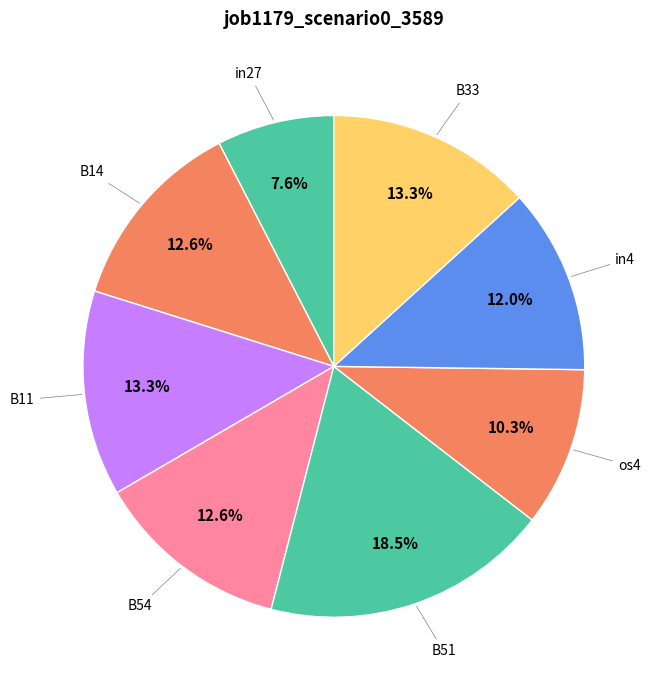

Count the number of slices in the pie.

8